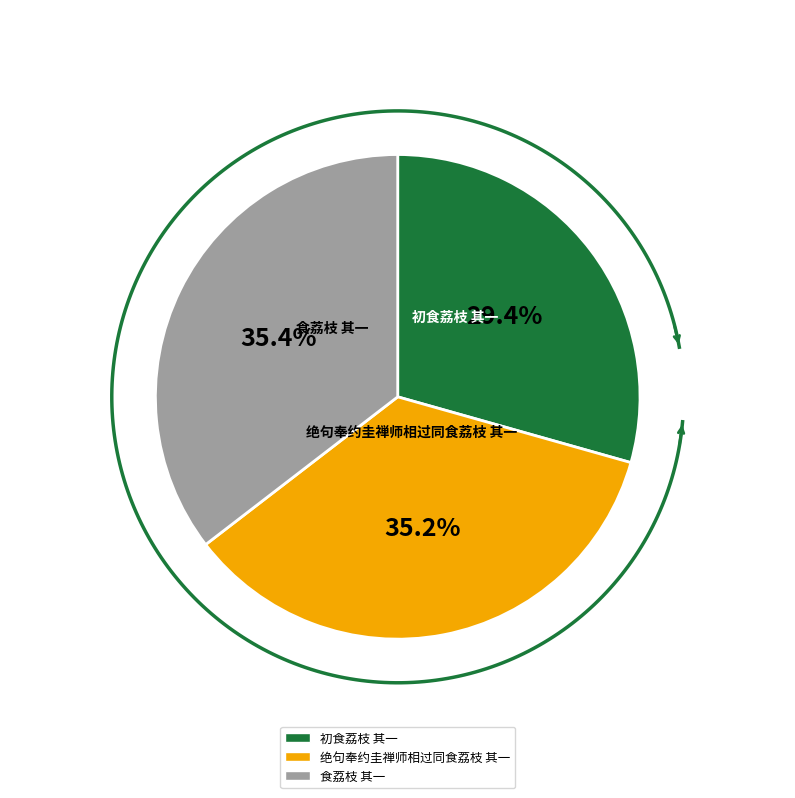

Is there any slice that represents more than half of the pie?

No